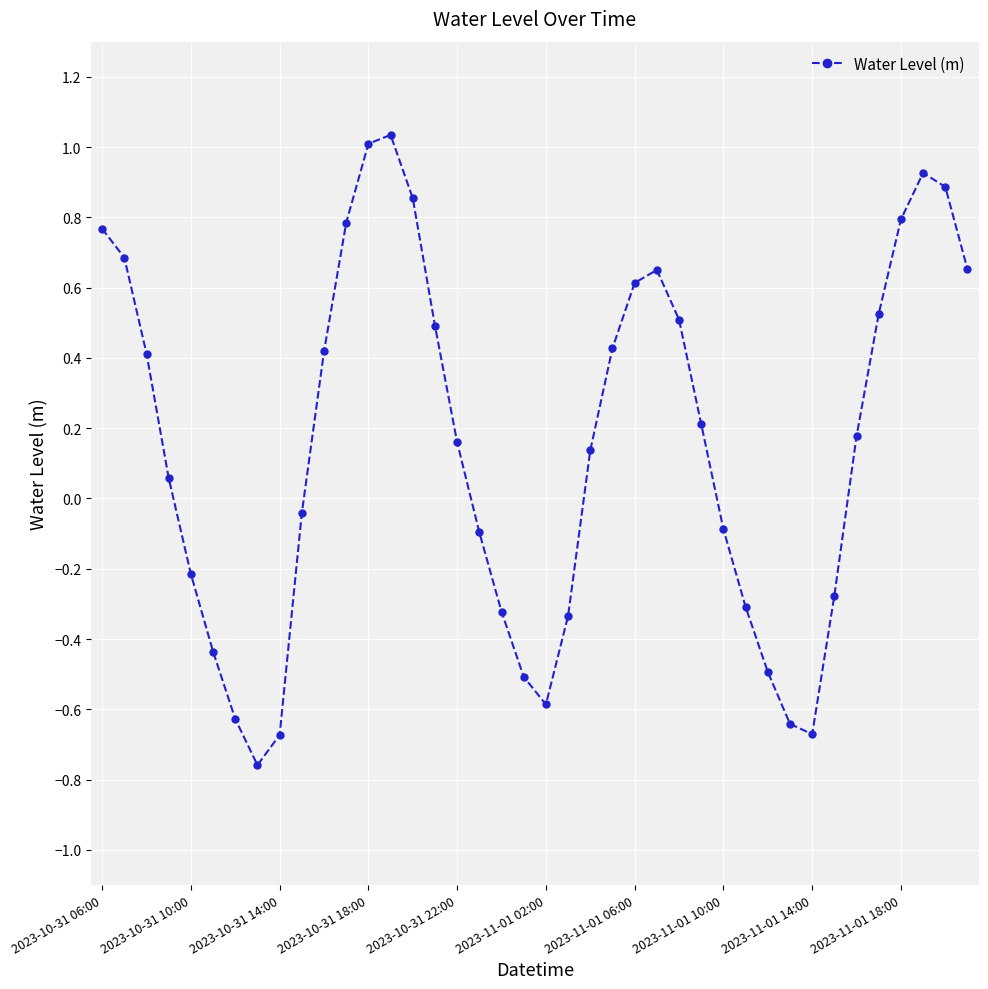

What is the sum of all values?

6.1